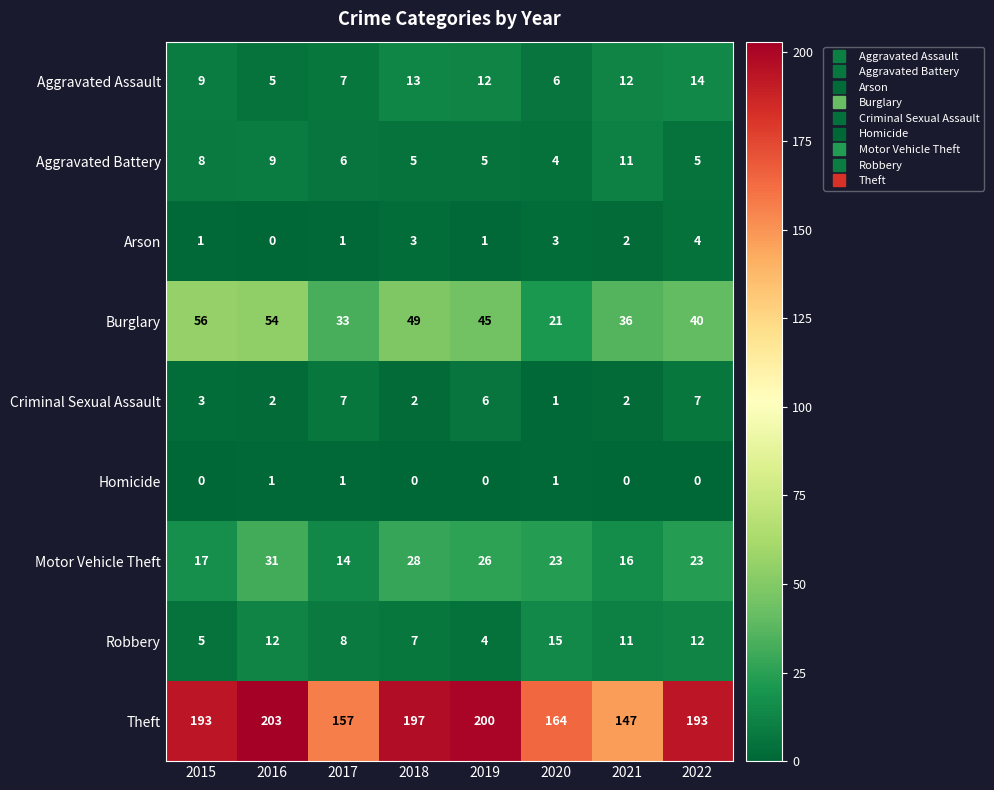

At which label does Aggravated Assault first exceed 12?

2018